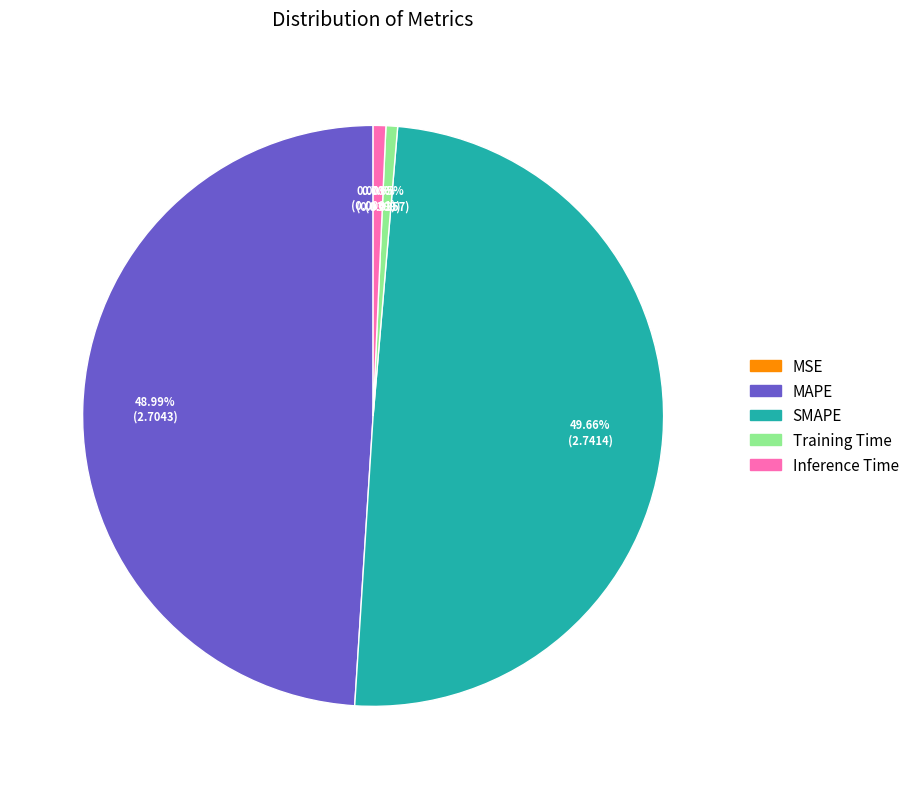

What percentage is the Inference Time slice, to the nearest percent?

1%